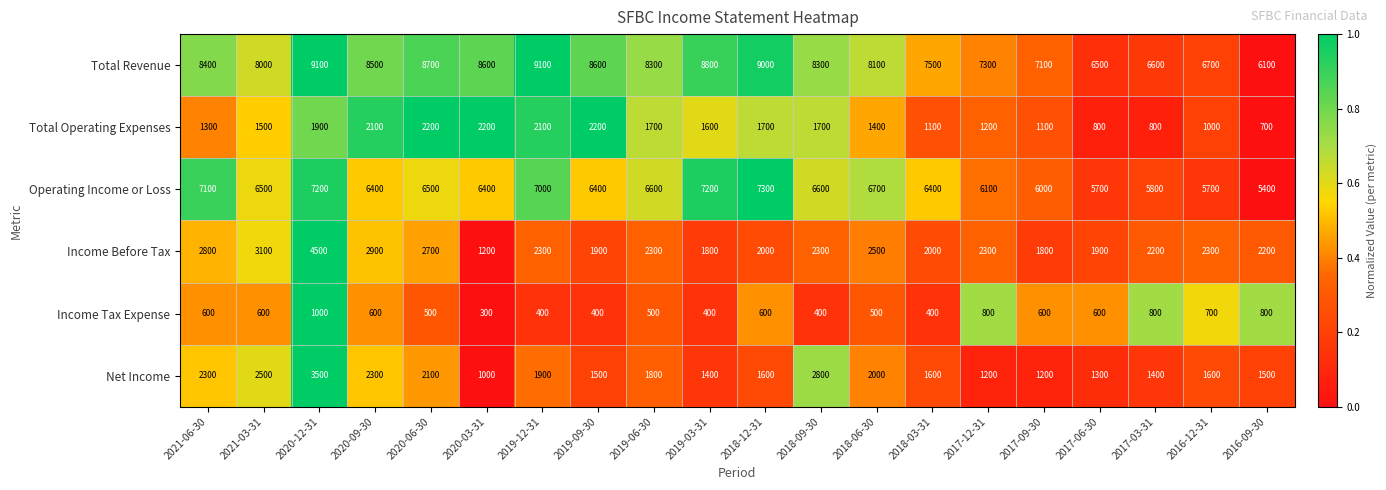

Where does the Operating Income or Loss series first go above 6500?

2021-06-30